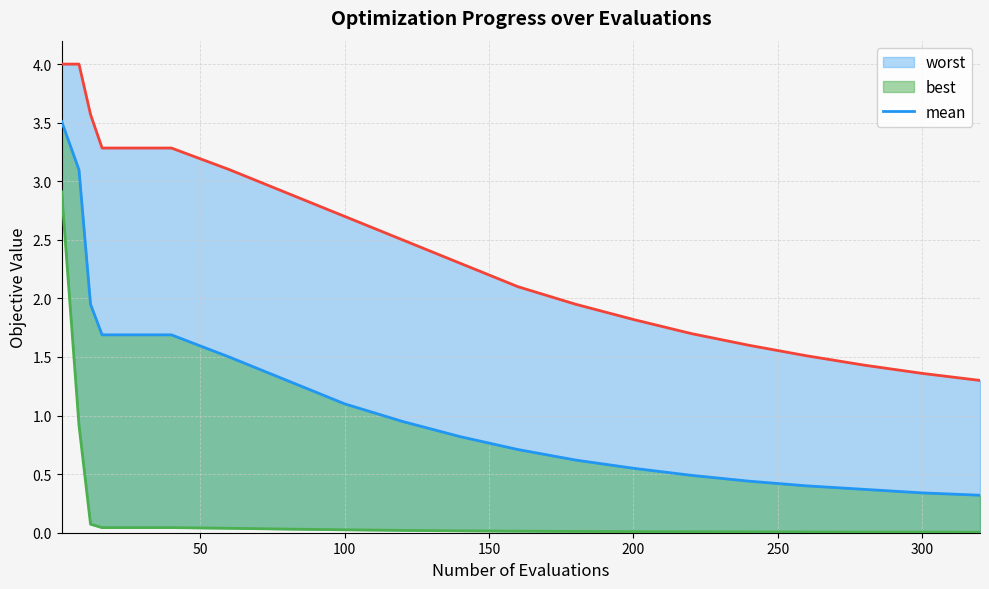

List the series in order of their overall mean, highest first.

worst, mean, best